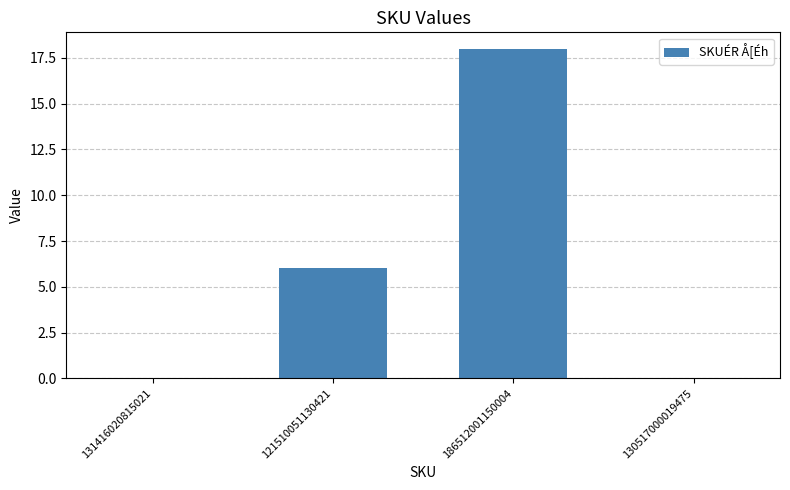

True or false: the data shows 4 at 121510051130421.

False